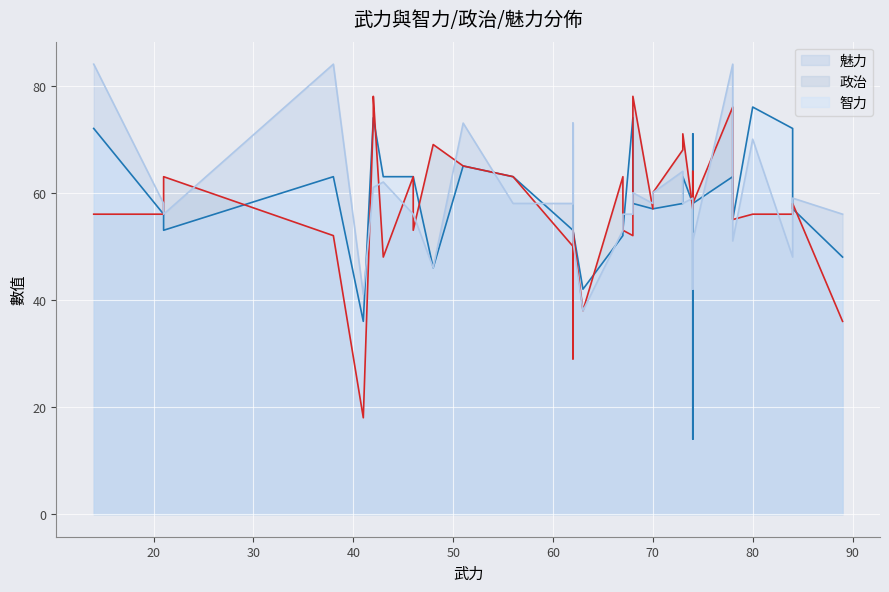

What is the difference between the 魅力 values at 68 and 48?

14